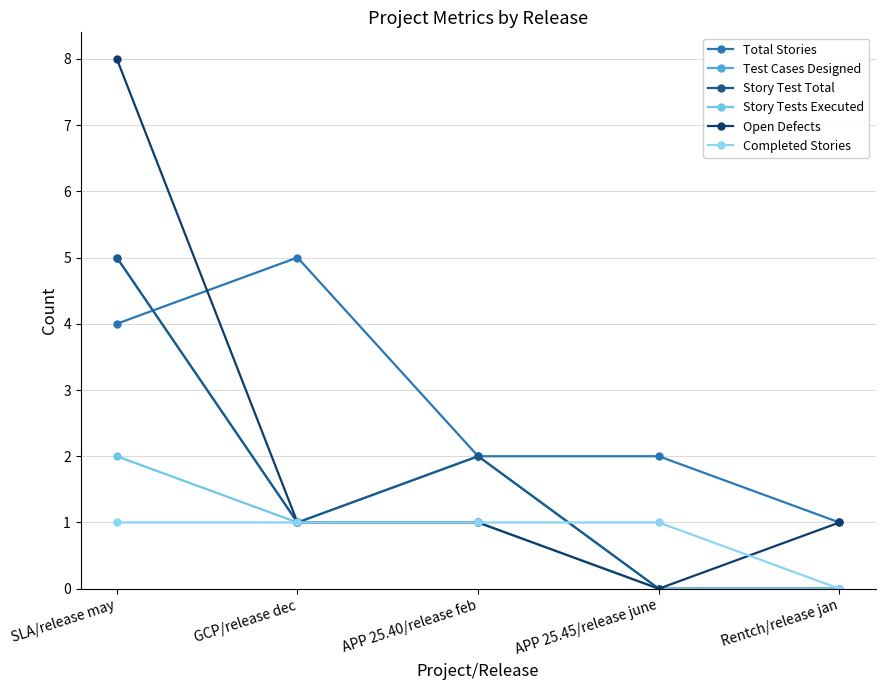

True or false: Test Cases Designed and Story Tests Executed intersect in this chart.

False